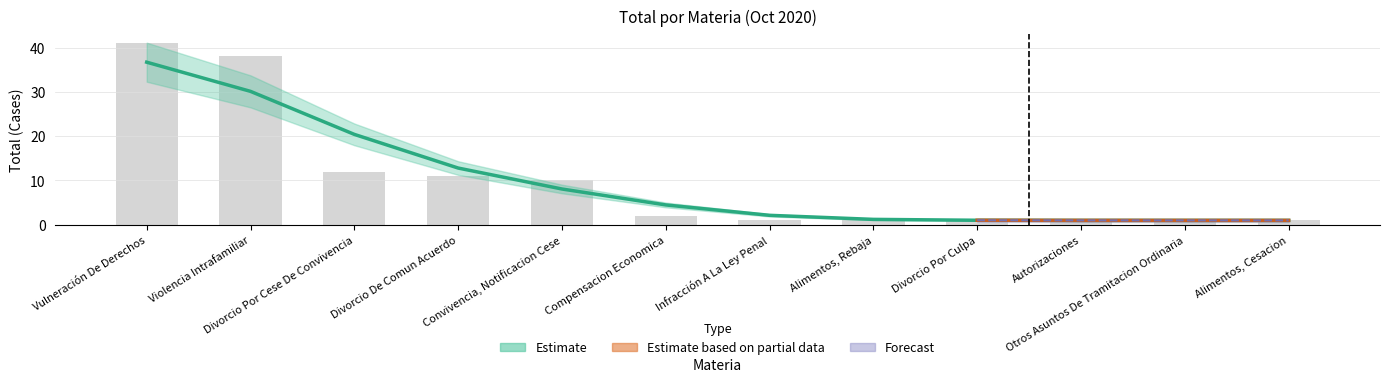

What is the average value?

10